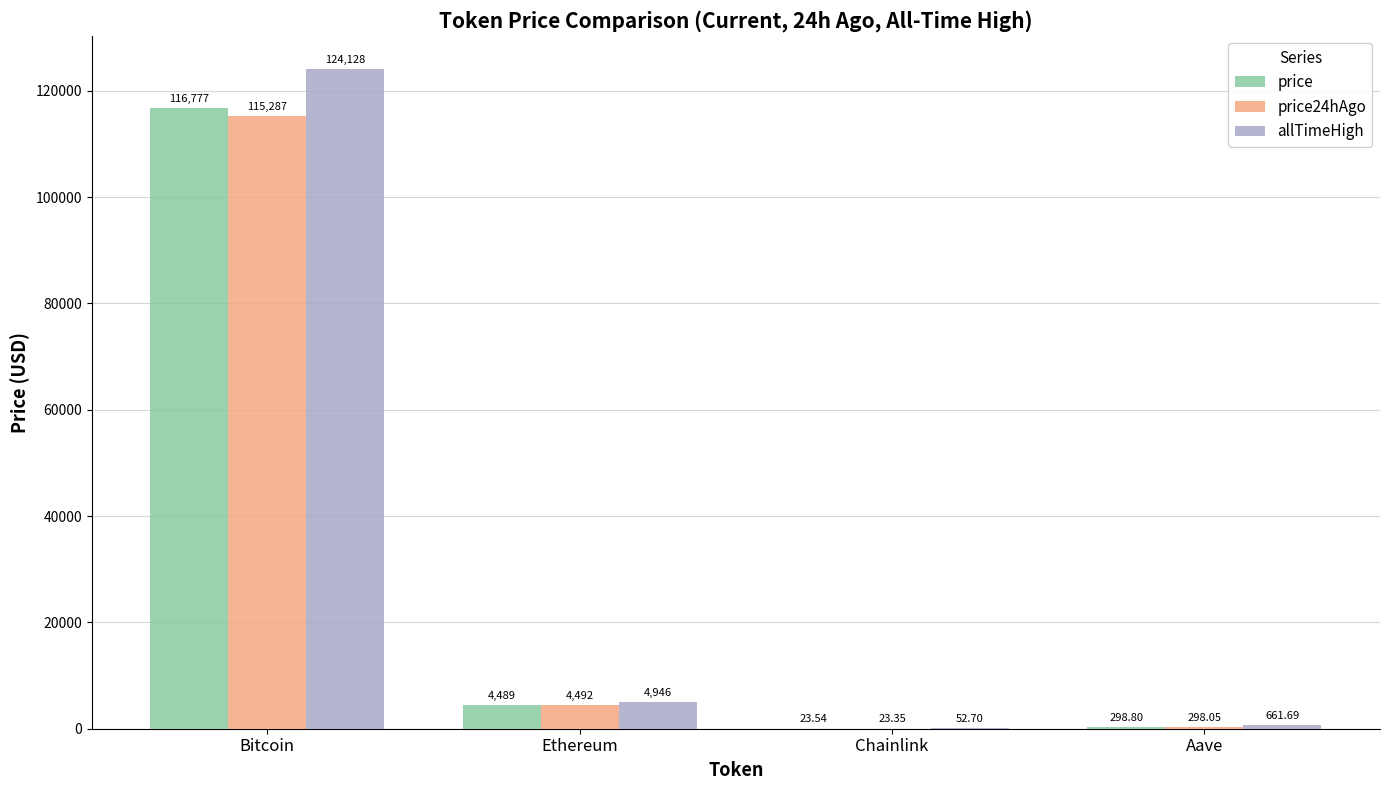

Which series has the widest spread of values?

allTimeHigh